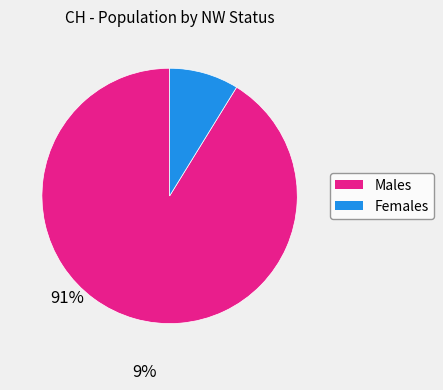

Is there any slice that represents more than half of the pie?

Yes